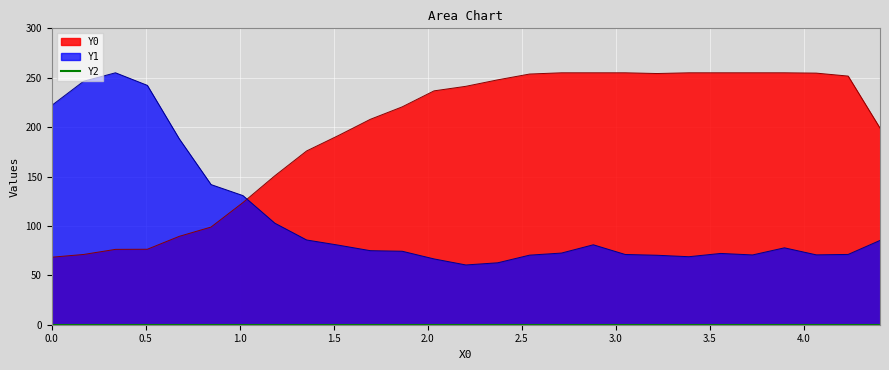

What is the smallest value displayed?

60.5